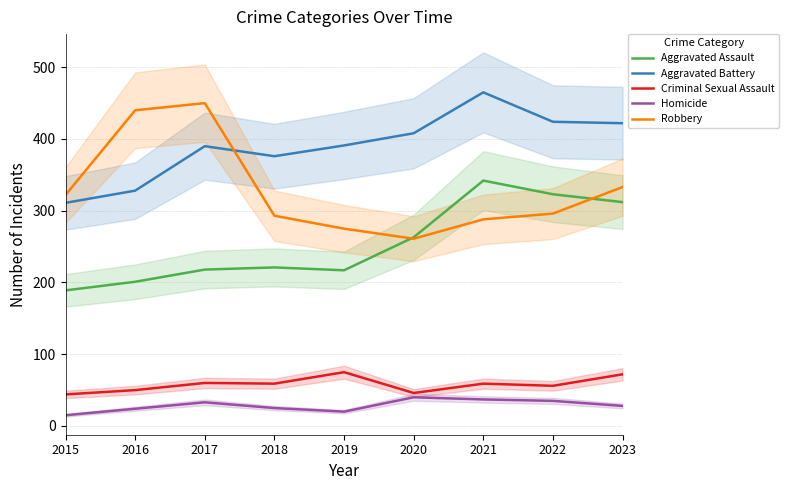

What value does the Aggravated Battery series have at 2023, to the nearest 5?

420